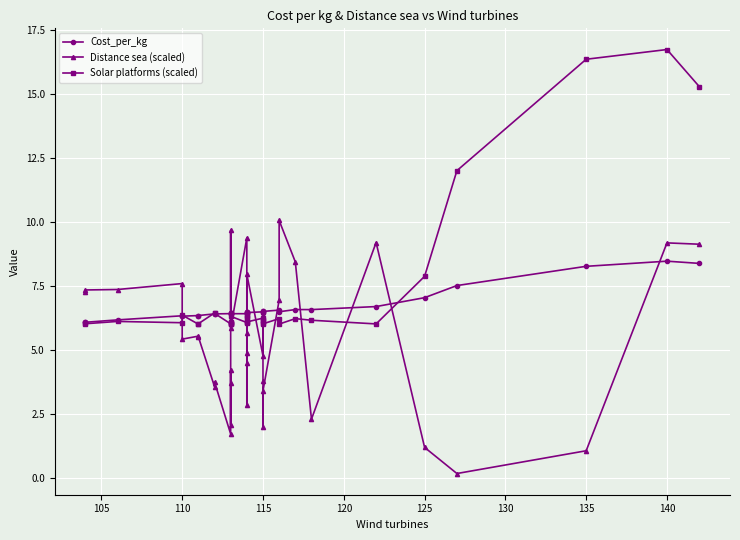

After their last crossing, which series has the higher values: Distance sea (scaled) or Cost_per_kg?

Distance sea (scaled)